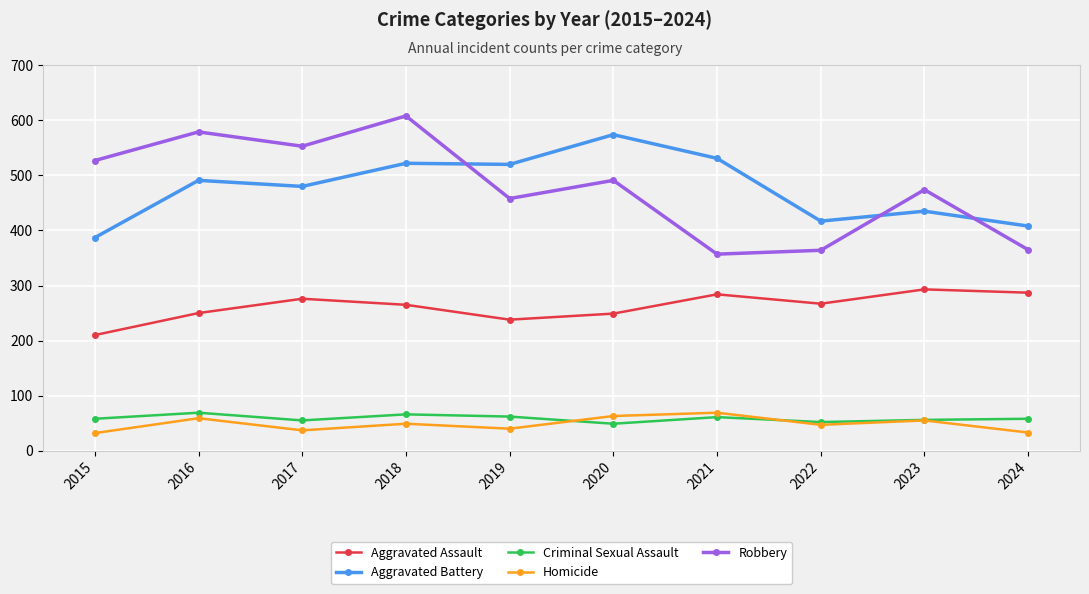

Which series has the widest spread of values?

Robbery